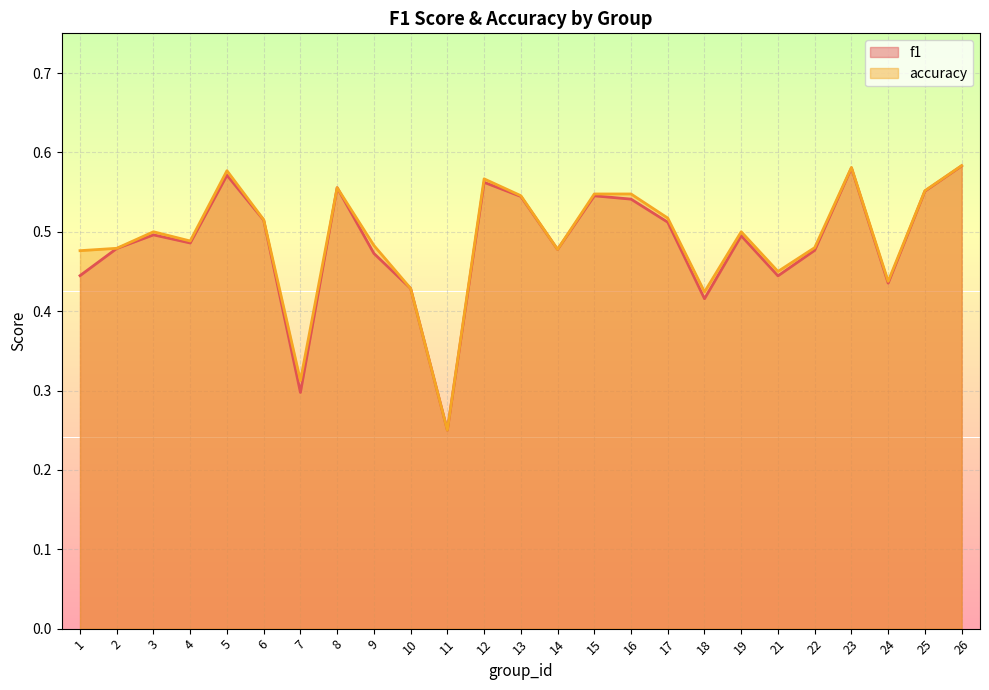

Rank the series by their maximum value, from highest to lowest.

accuracy, f1